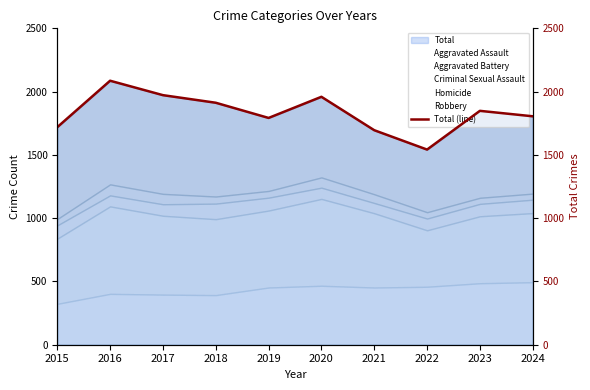

In Total (line), how many points are higher than both neighbors (excluding endpoints)?

3